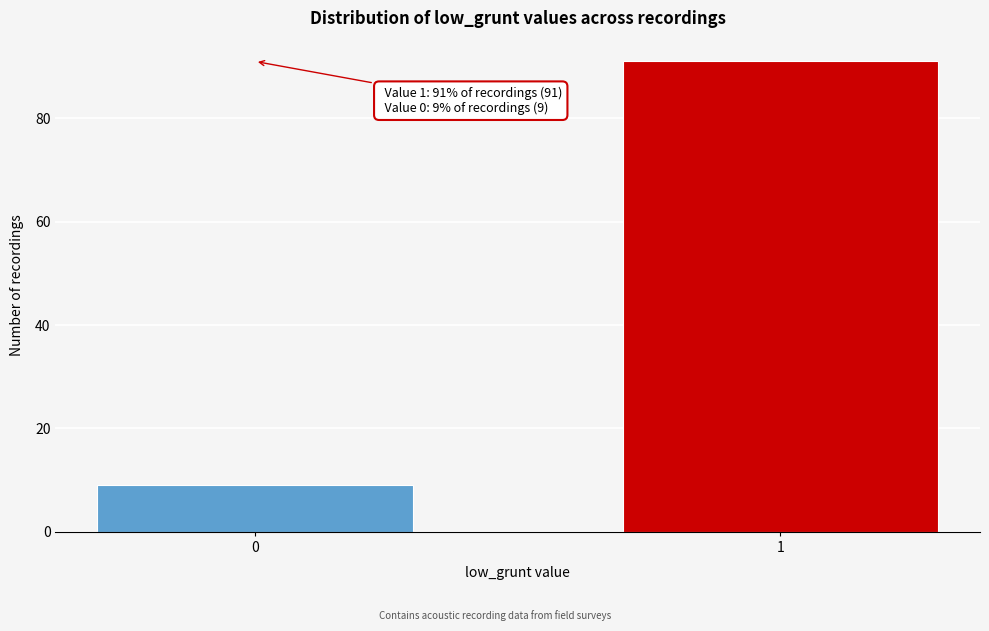

Reading left to right, extract all data points from this chart.

9	91